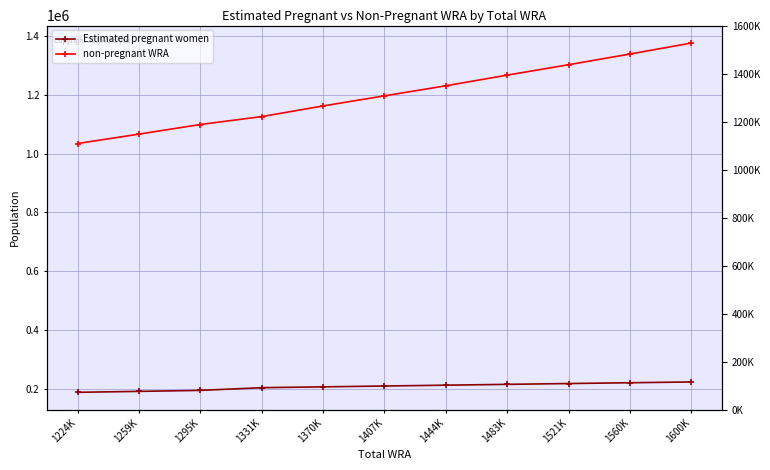

Rank the categories by Estimated pregnant women value from lowest to highest.

1224K, 1259K, 1295K, 1331K, 1370K, 1407K, 1444K, 1483K, 1521K, 1560K, 1600K